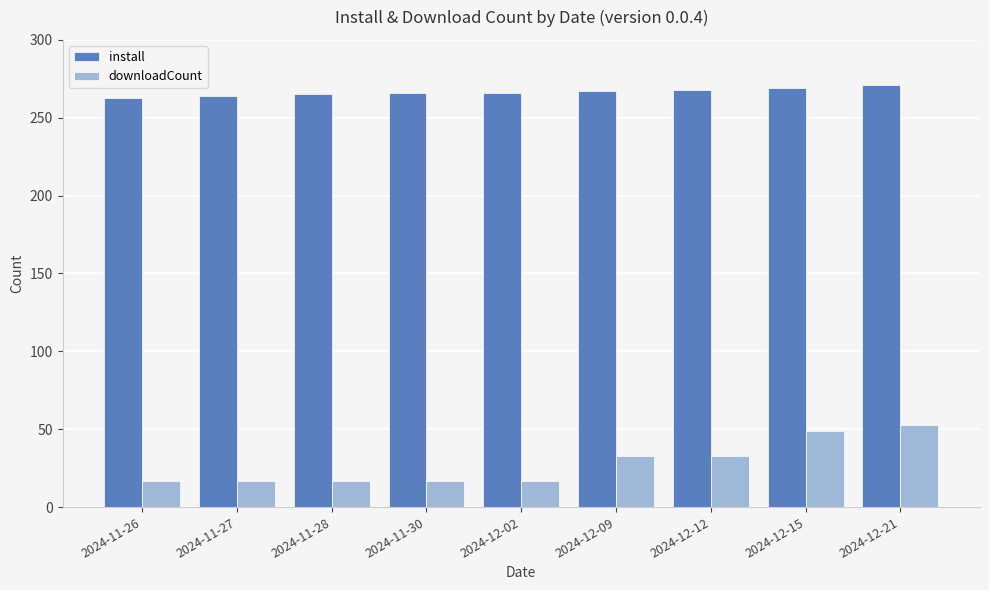

At which category is the sum across all series the highest?

2024-12-21